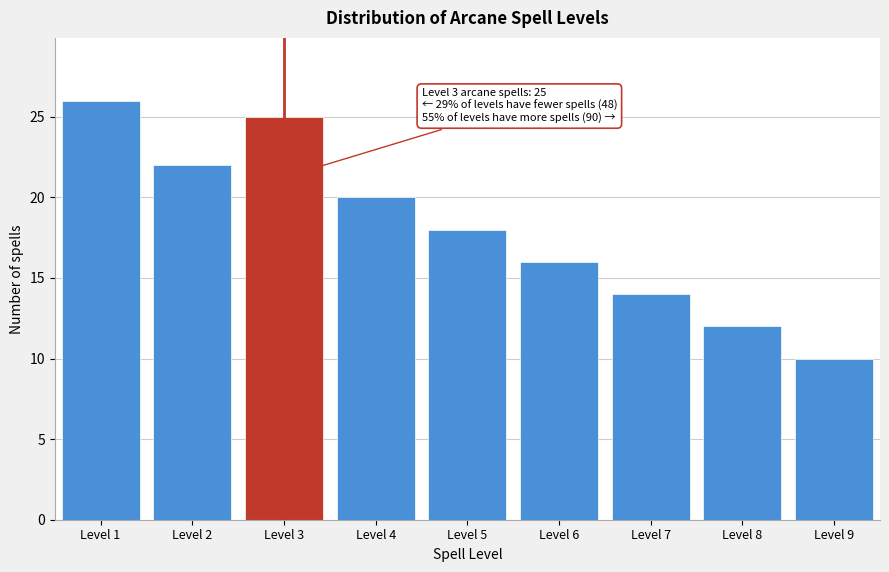

Reading right to left, extract all data points from this chart.

Level 9=10	Level 8=12	Level 7=14	Level 6=16	Level 5=18	Level 4=20	Level 3=25	Level 2=22	Level 1=26